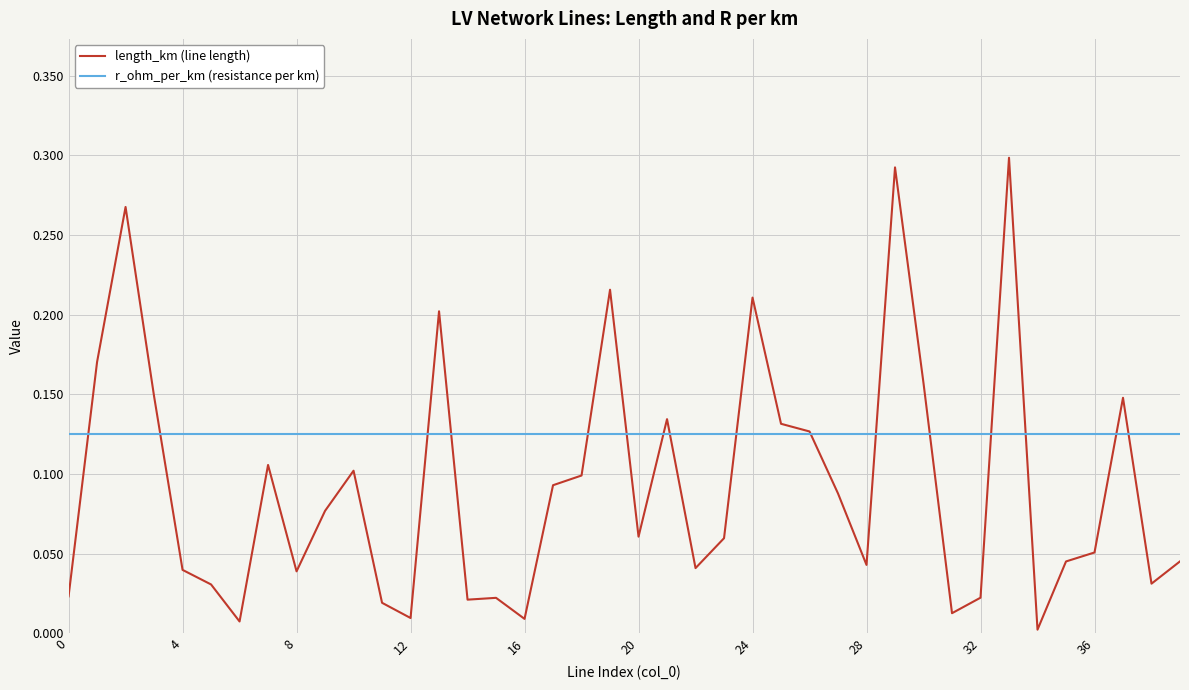

List the series in order of their overall mean, highest first.

r_ohm_per_km (resistance per km), length_km (line length)